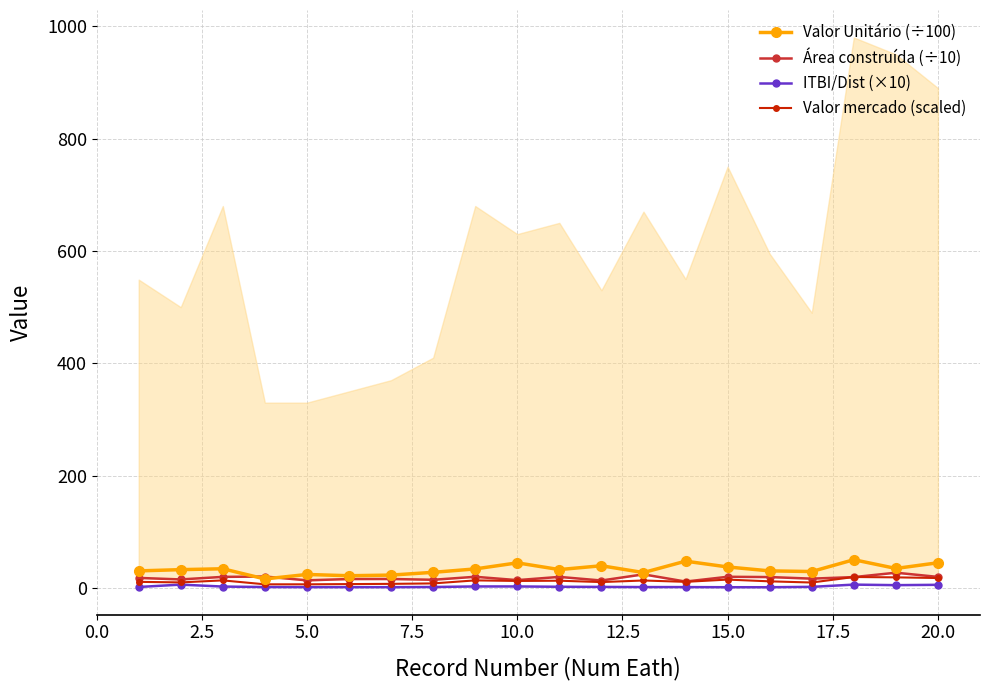

At how many categories does at least one series exceed 4?

20